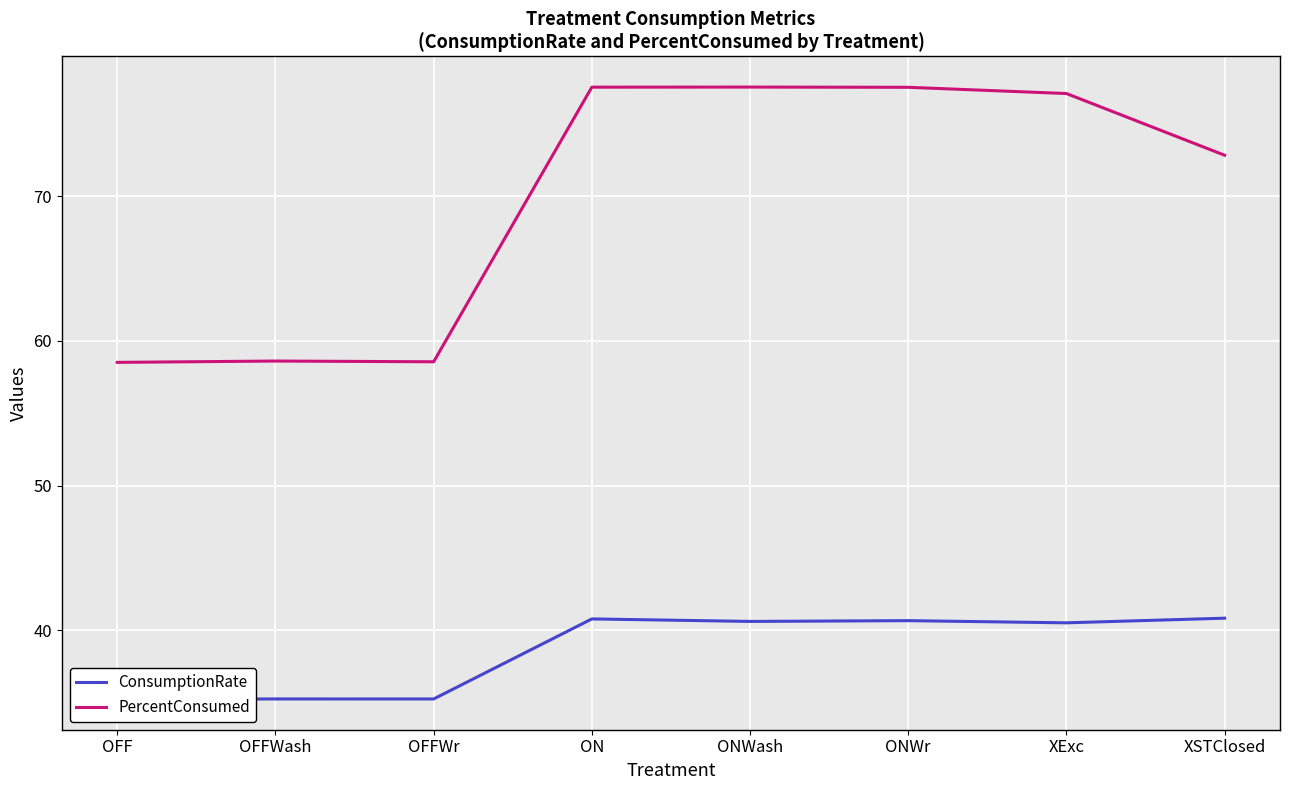

True or false: ConsumptionRate and PercentConsumed intersect in this chart.

False